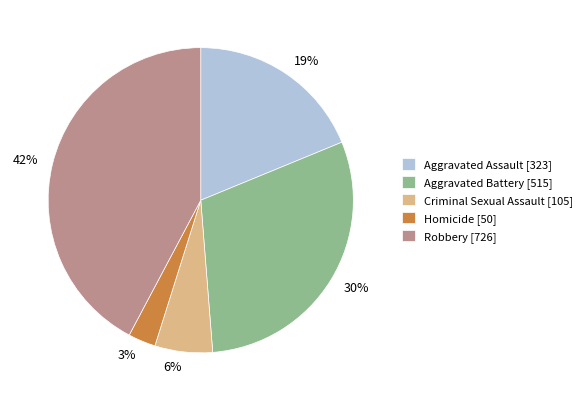

What percentage is the Aggravated Assault slice, to the nearest percent?

19%